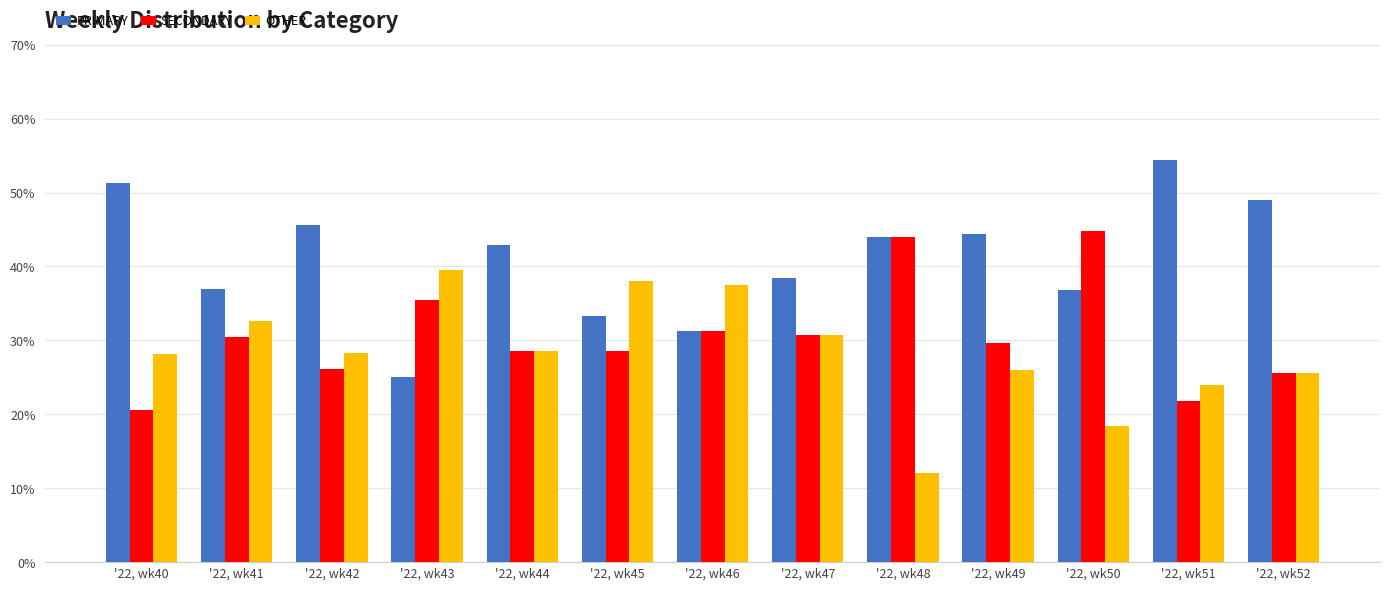

The PRIMARY series shows 54.3 at '22, wk51. True or false?

True